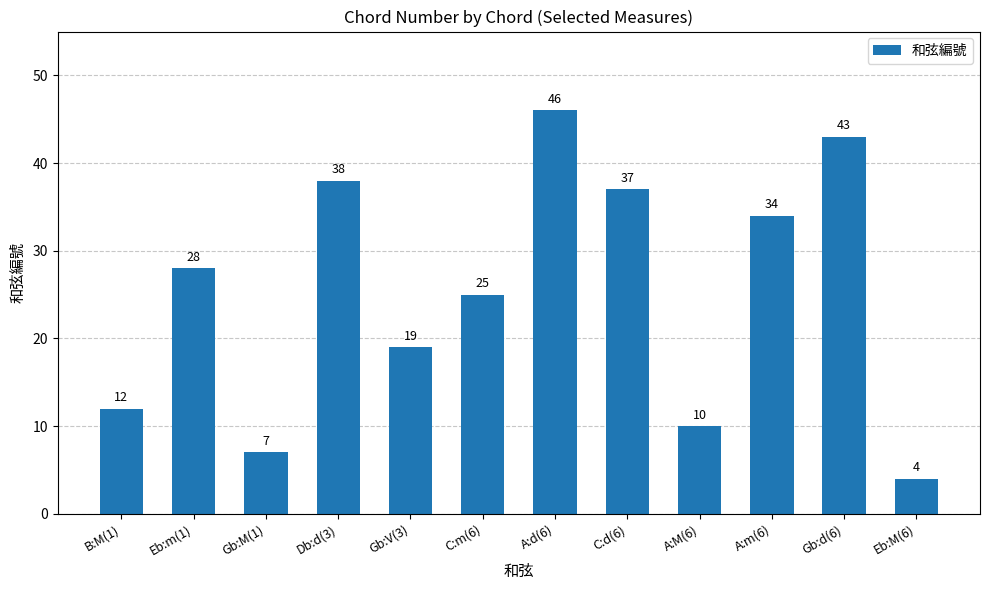

Does the chart contain stacked bars?

No